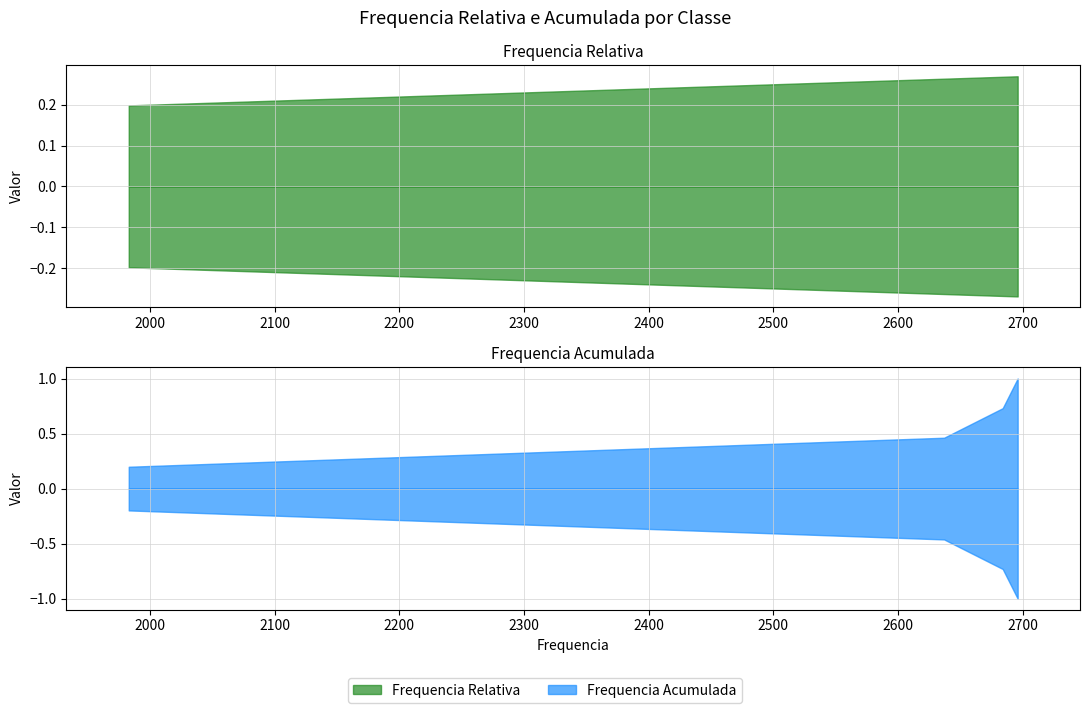

How many lines are shown in the chart?

2